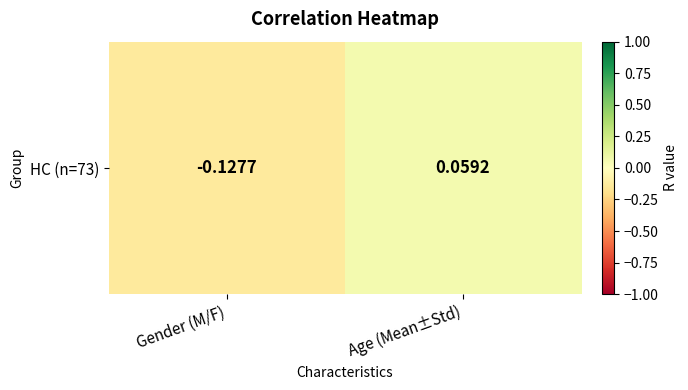

Rank the categories by value from highest to lowest.

Age (Mean±Std), Gender (M/F)